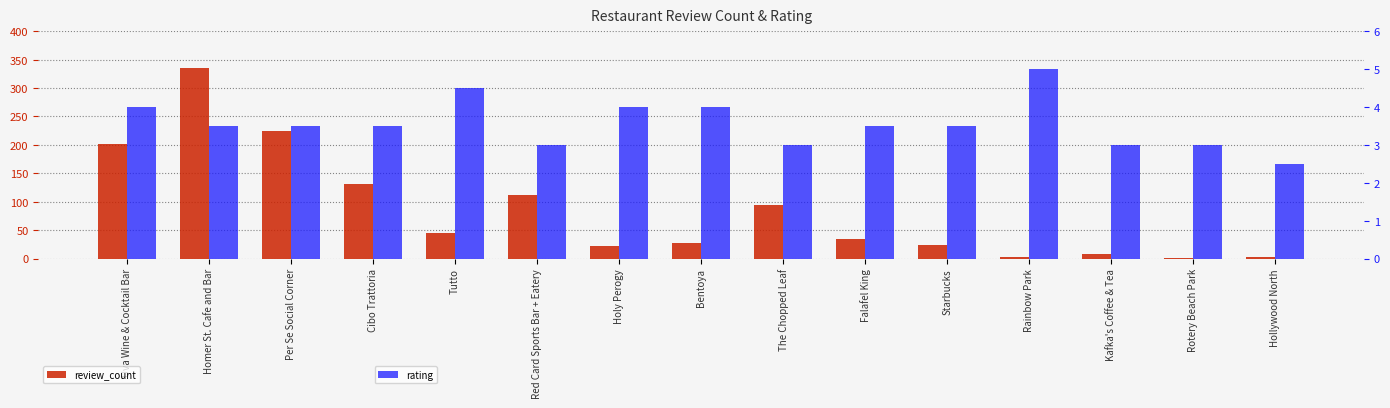

Does the chart contain stacked bars?

No